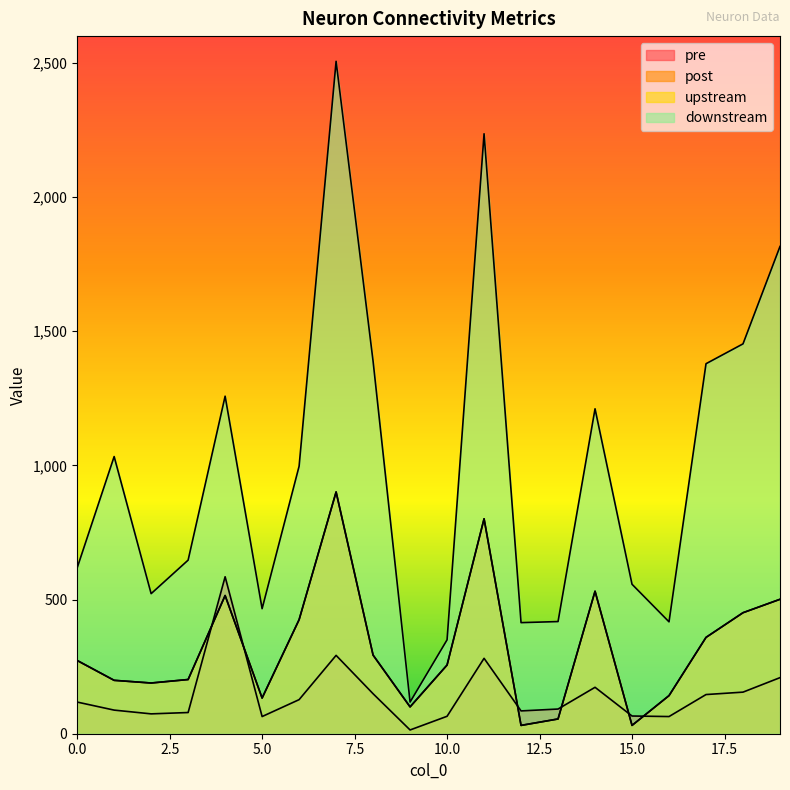

How many distinct data groups are displayed?

4